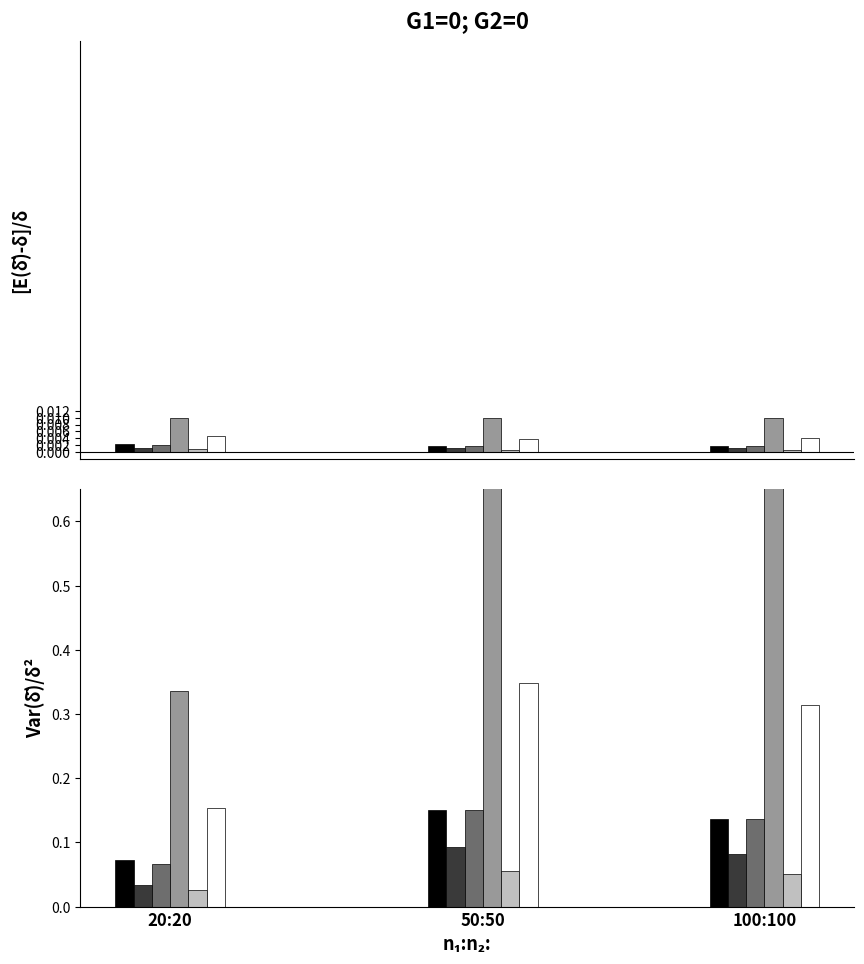

Count the col_3 values in the range 0 to 1.

3